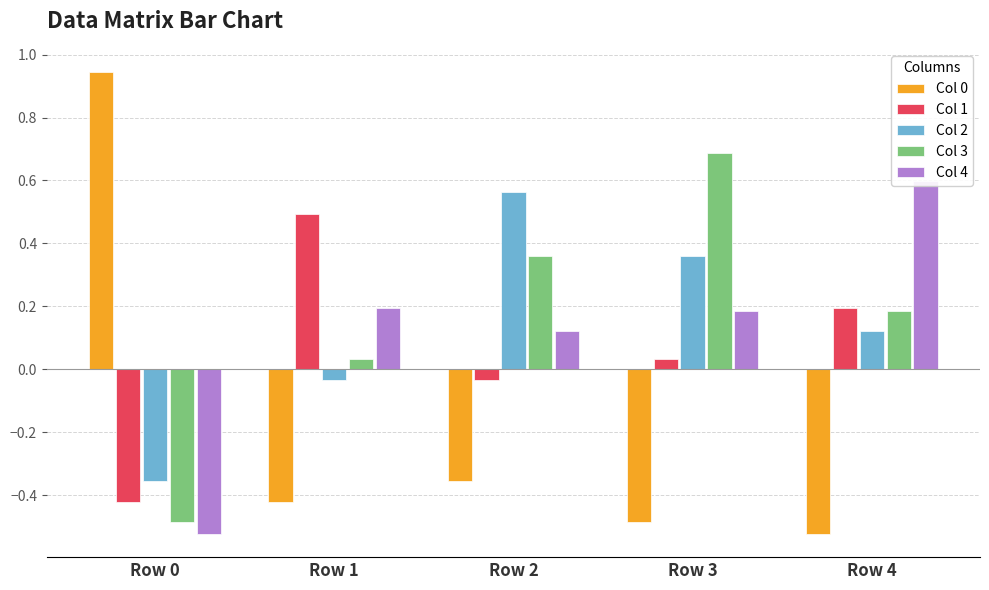

How many negative values does the Col 4 series have?

1